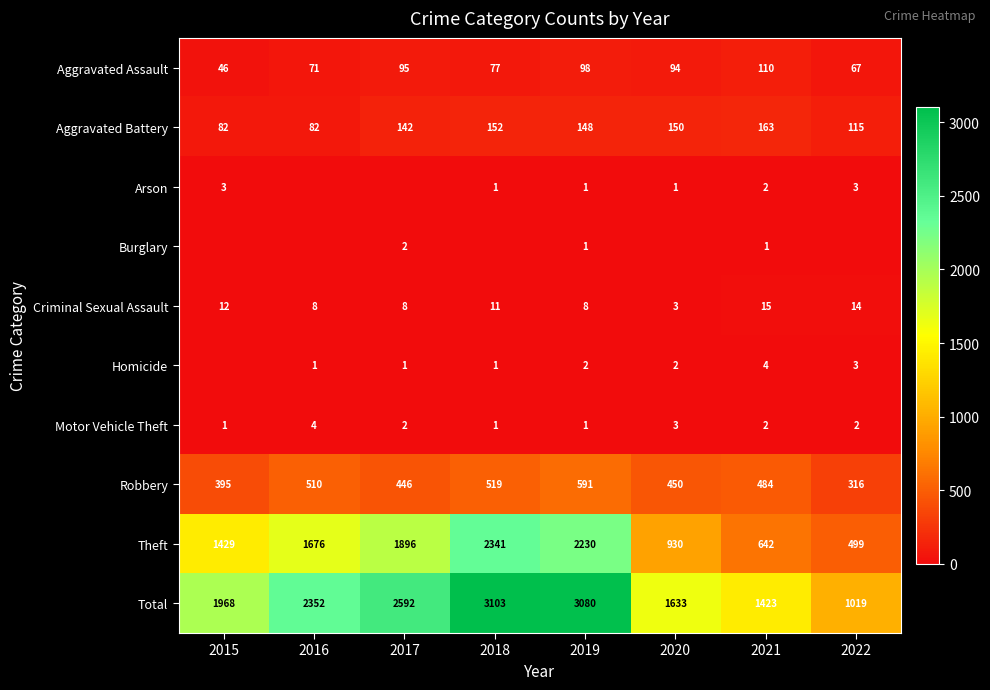

Which label corresponds to the largest value in the chart?

2018